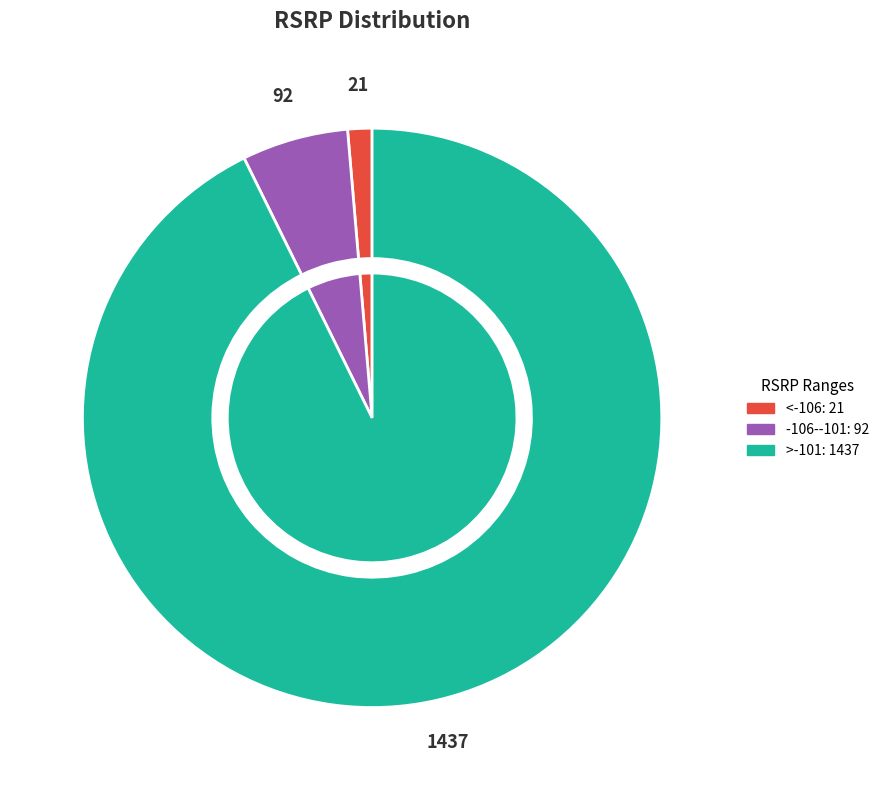

To the nearest percent, what is the average slice percentage?

33%